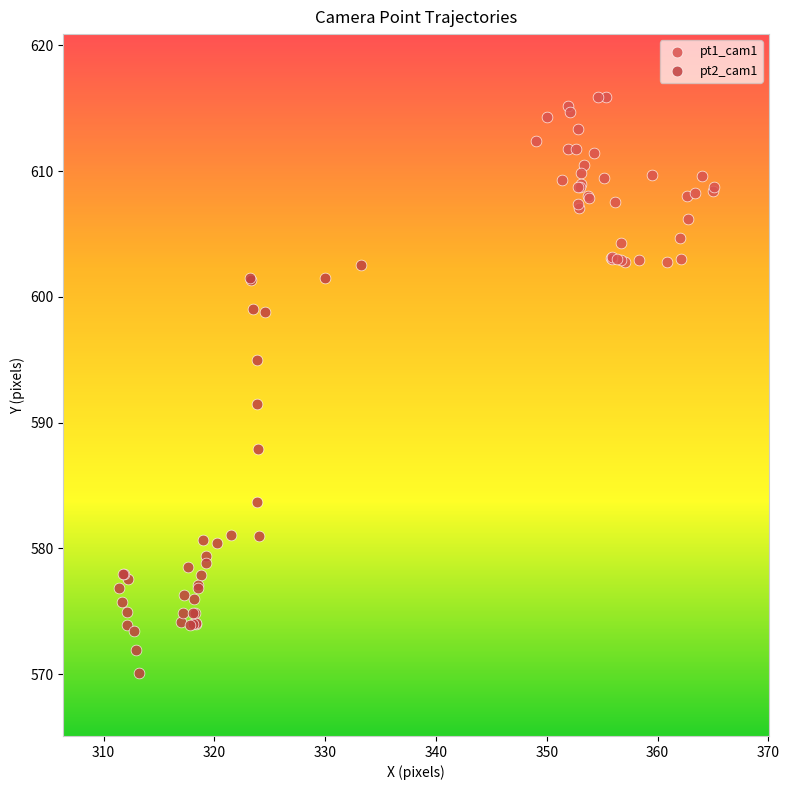

Which series contains the highest Y value?

pt1_cam1